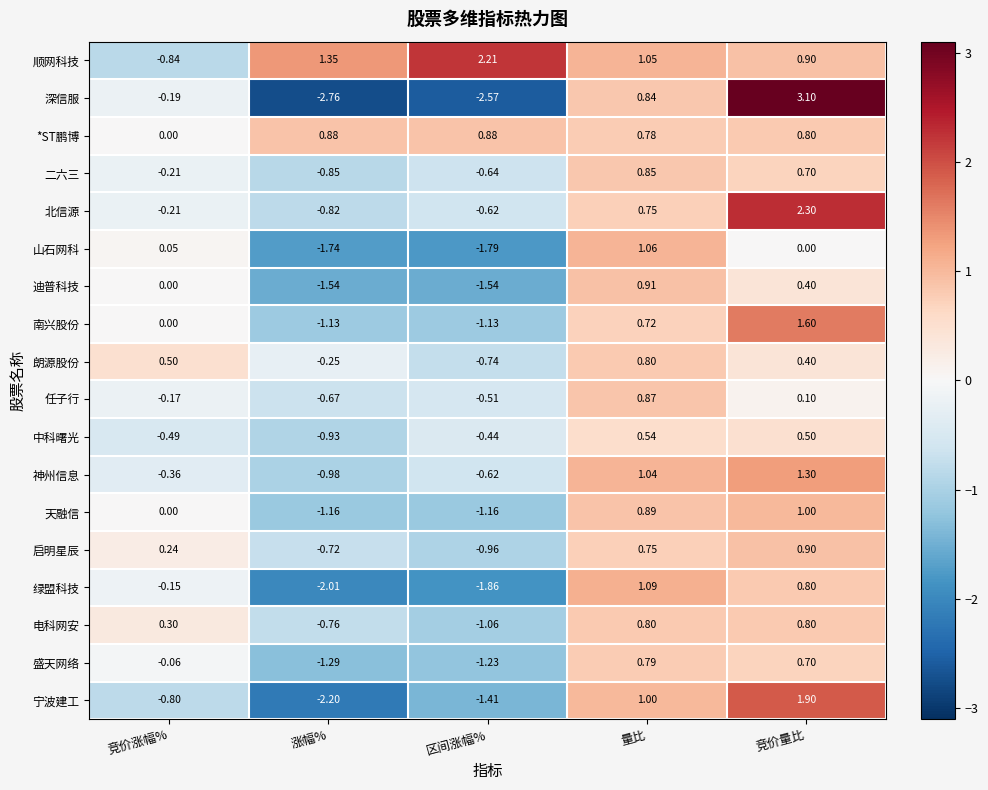

How many negative values does the 深信服 series have?

3